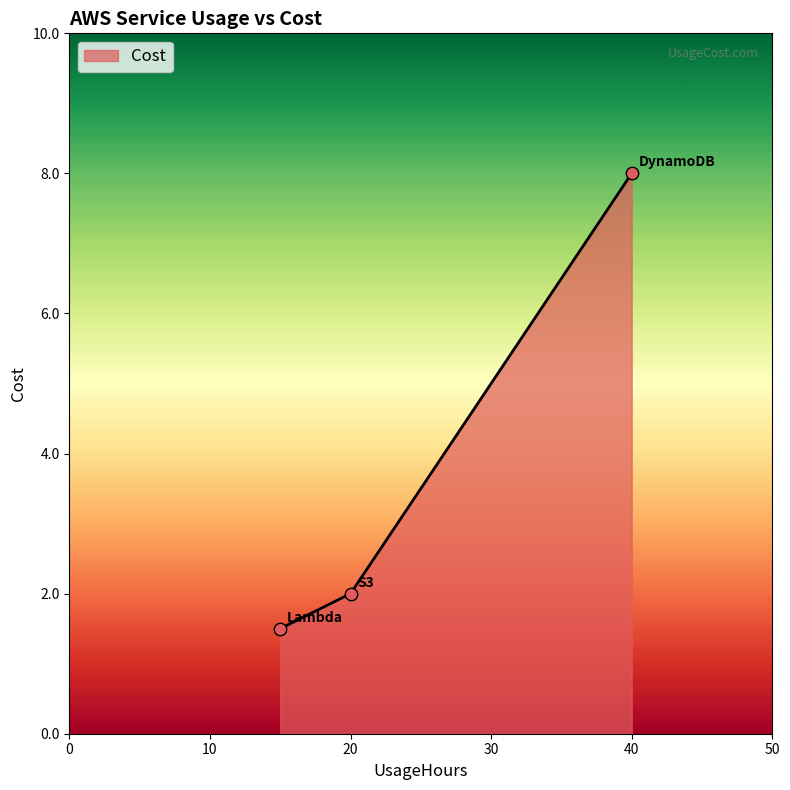

What is the difference between the maximum and minimum values?

6.5